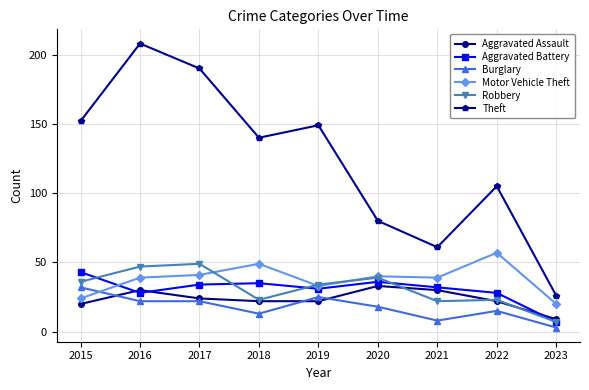

How many categories are shown in the chart?

9